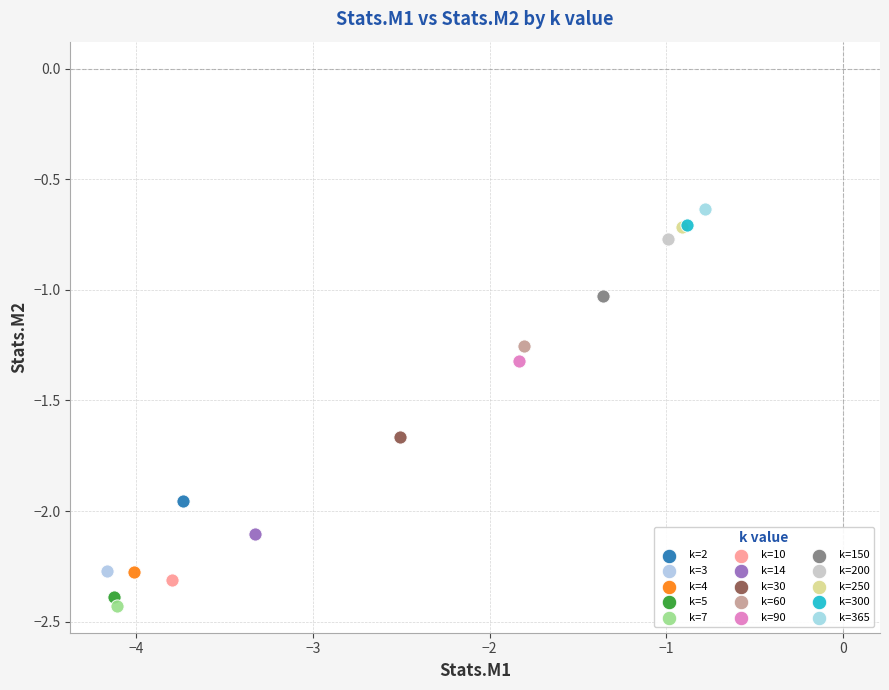

What are all the series names shown in the legend?

k=2, k=3, k=4, k=5, k=7, k=10, k=14, k=30, k=60, k=90, k=150, k=200, k=250, k=300, k=365